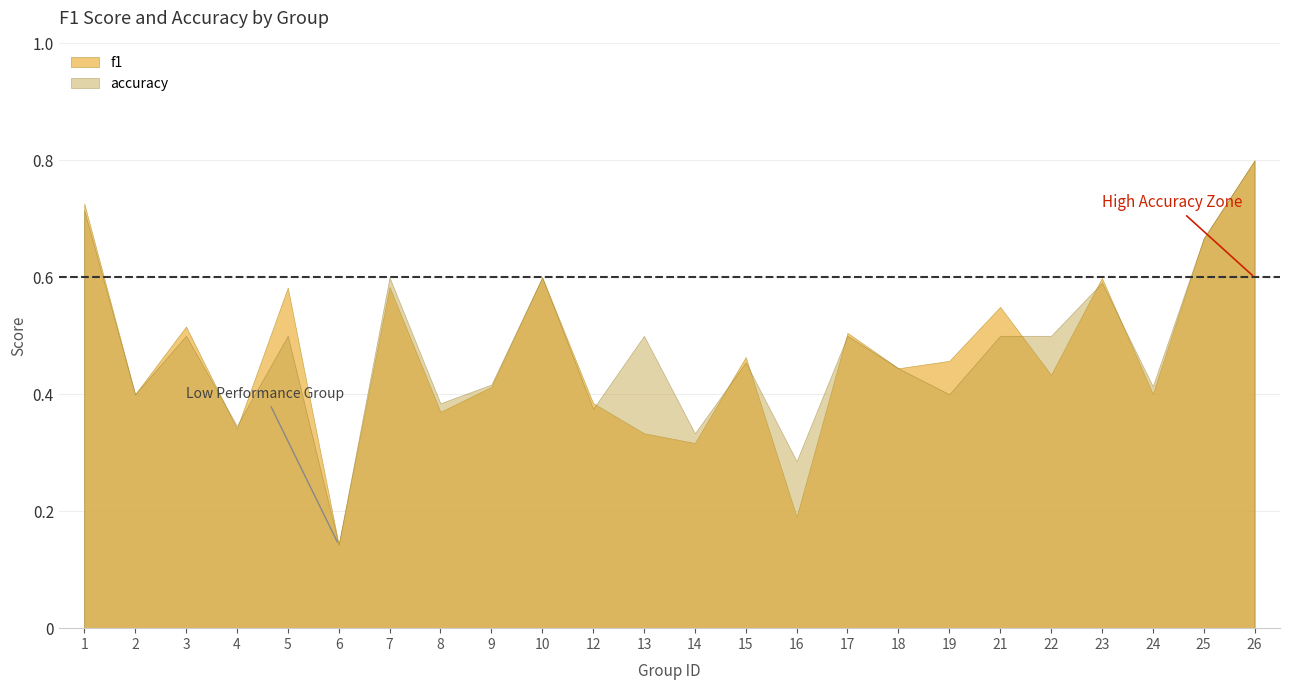

True or false: f1 has more than 1 points higher than both neighbors.

True